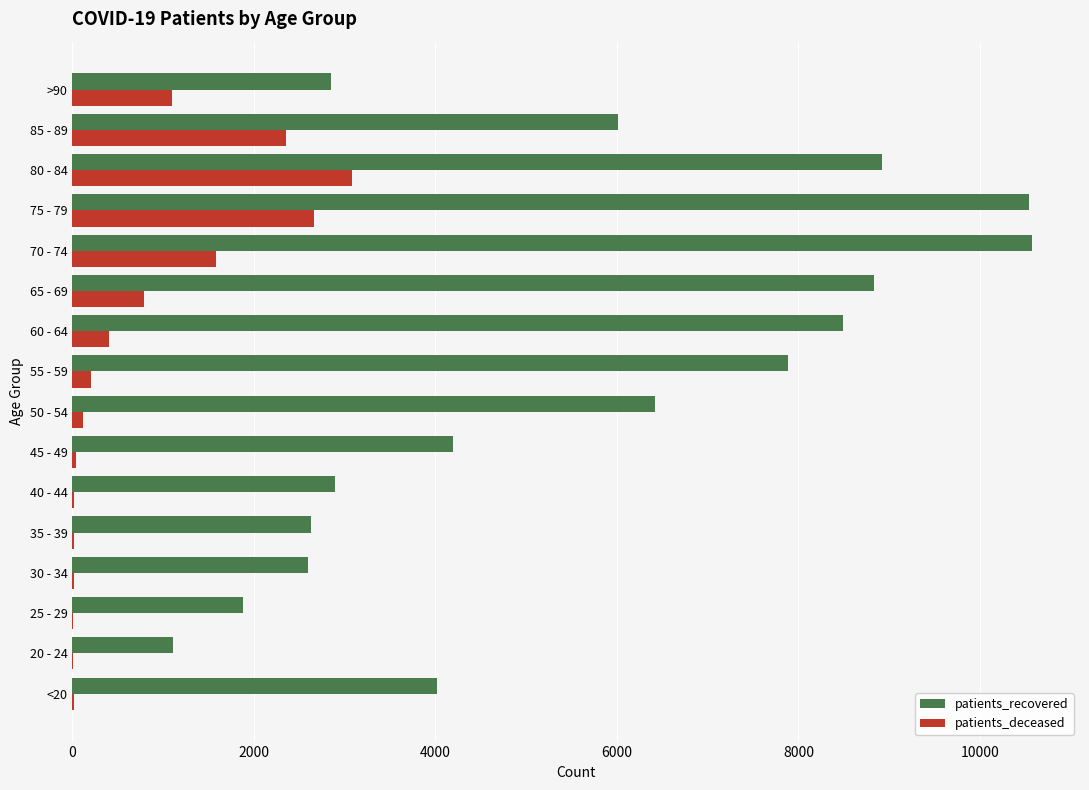

Which series has the largest total across all categories?

patients_recovered